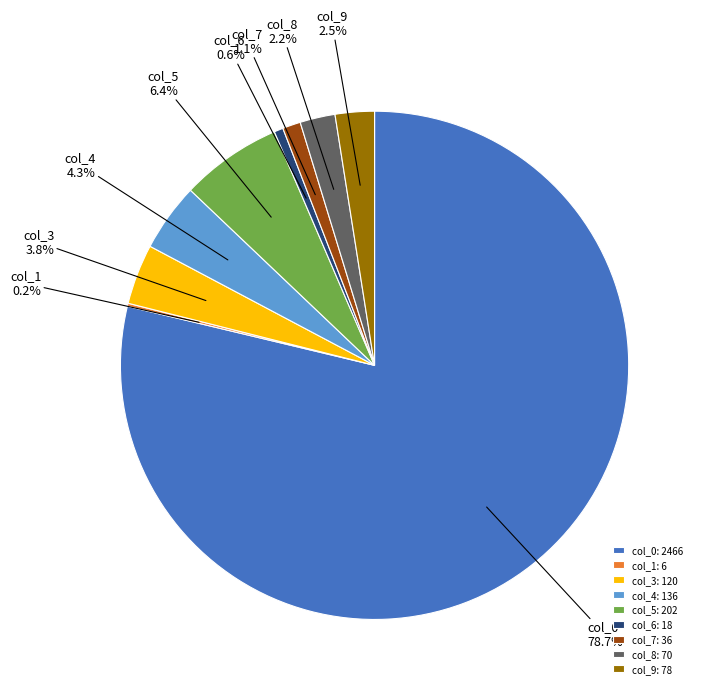

What is the ratio of the value at col_4 to the value at col_3?

1.1